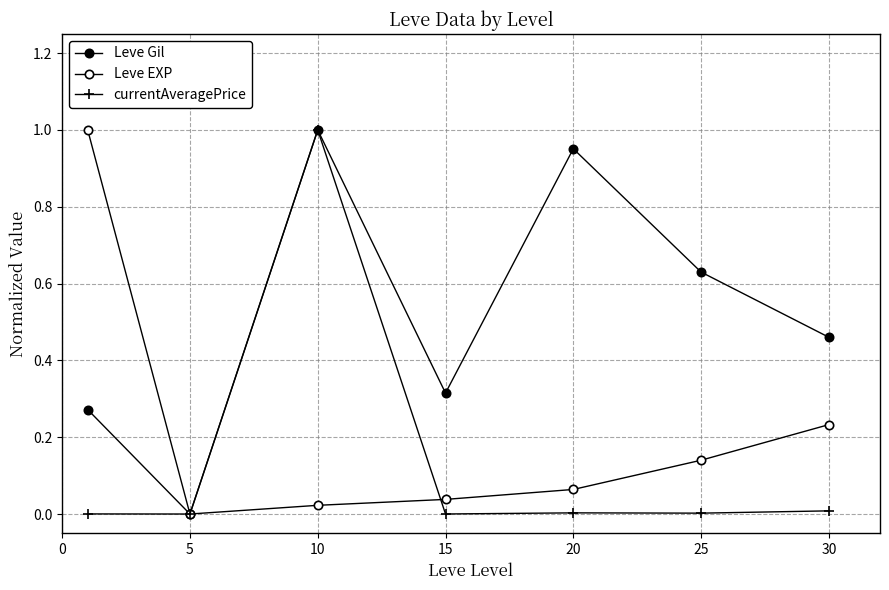

How many lines are shown in the chart?

3